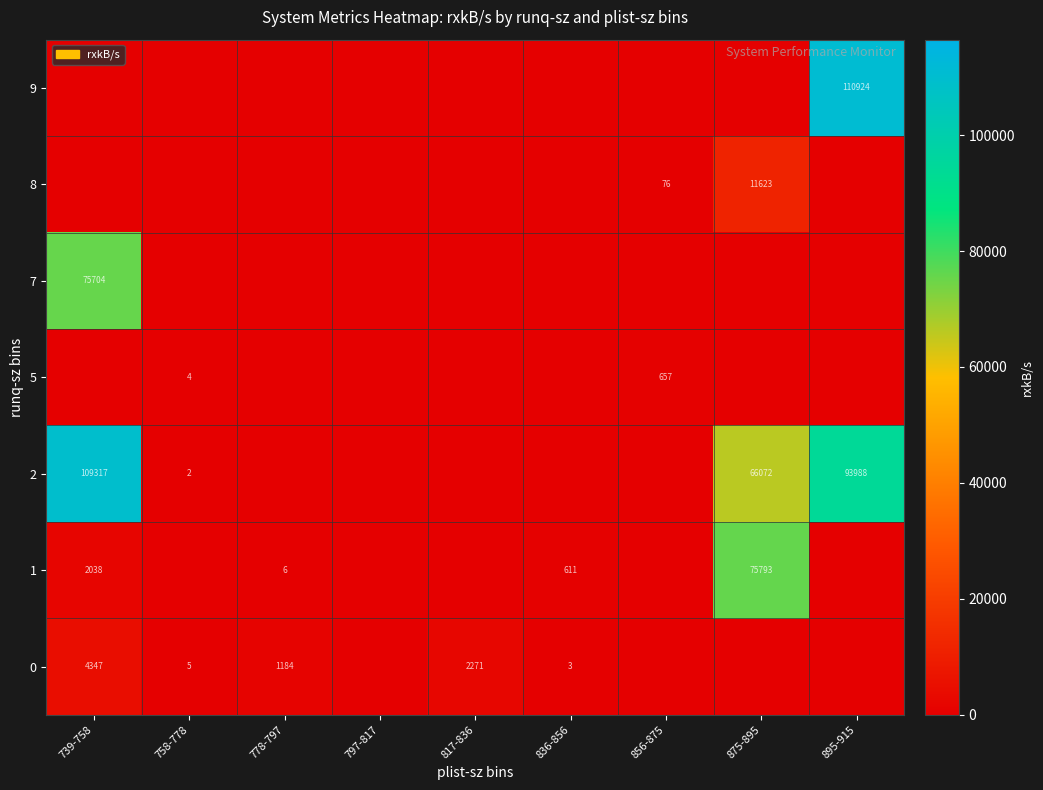

What is the total value across all series at 739-758?

191405.3